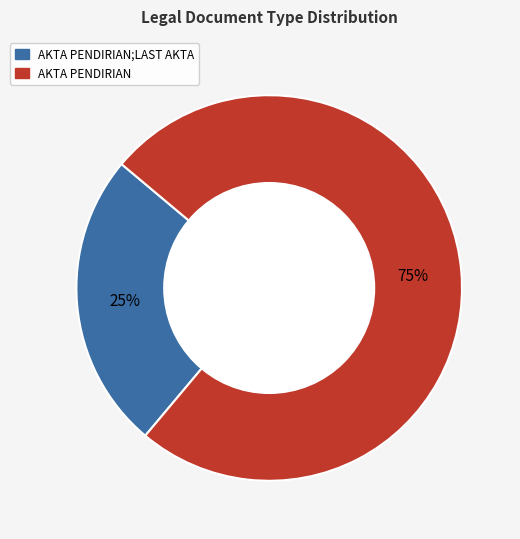

Rank the categories by value from highest to lowest.

AKTA PENDIRIAN, AKTA PENDIRIAN;LAST AKTA